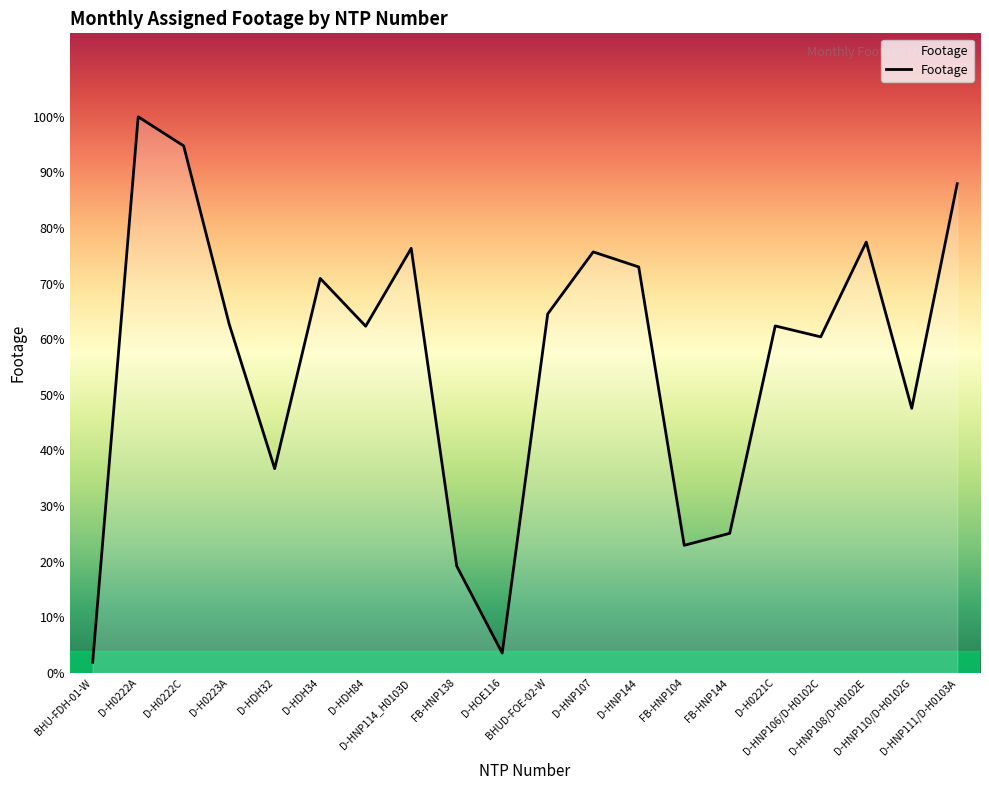

Does the chart display data point markers on the line(s)?

No